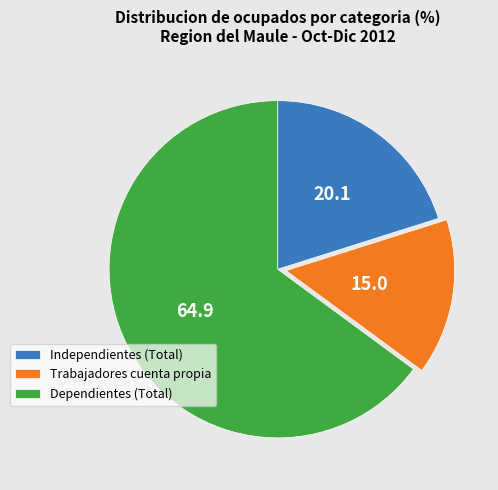

Is it true that Dependientes (Total) is 75% of the pie?

False